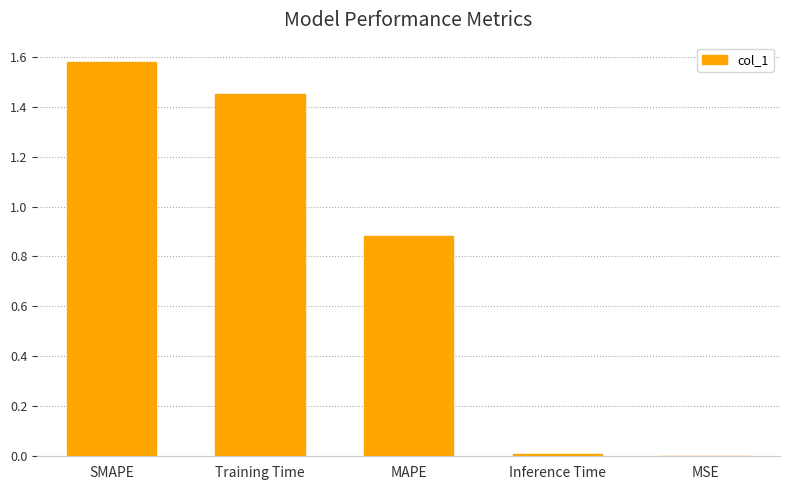

The chart shows a value of 0.0 at MSE. True or false?

True